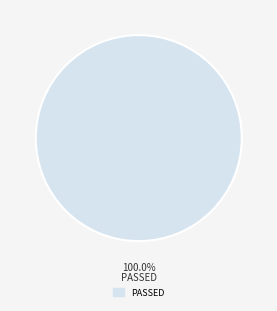

Is there a majority slice in this chart?

Yes